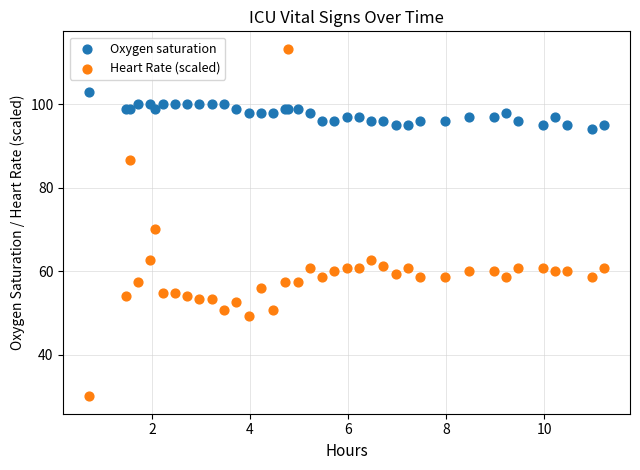

Which series contains the highest Y value?

Heart Rate (scaled)